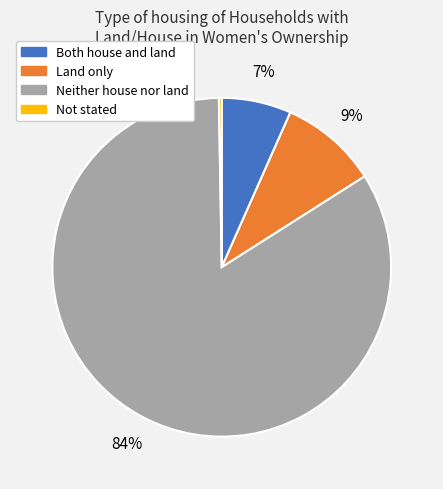

Does Both house and land represent more than half of the total?

No